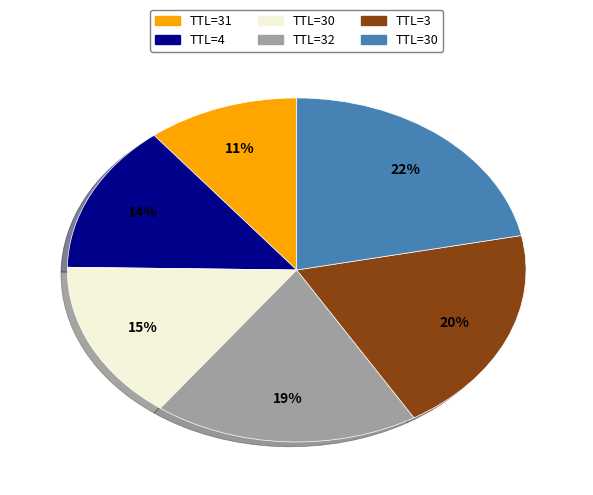

To the nearest percent, what is the average slice percentage?

17%